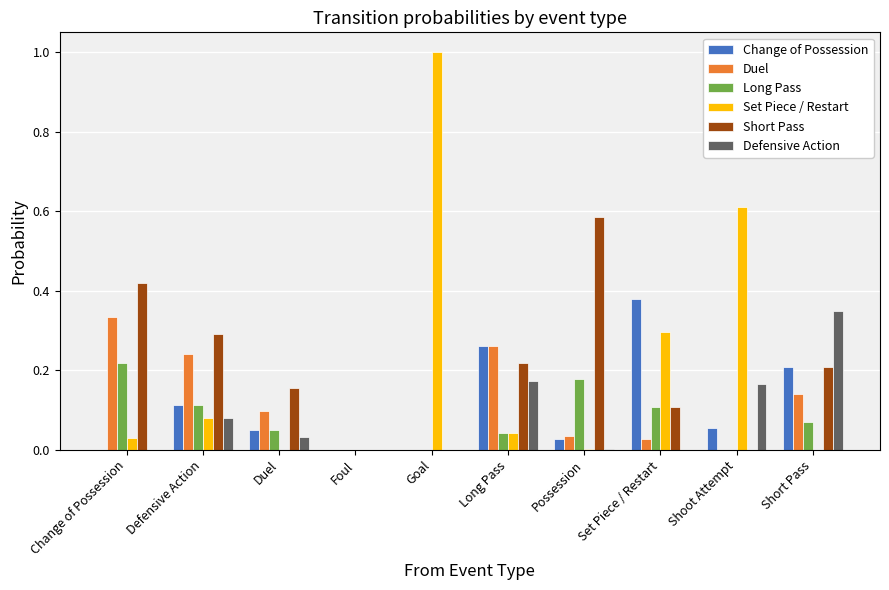

The value of Set Piece / Restart at Short Pass is 0.3. True or false?

False